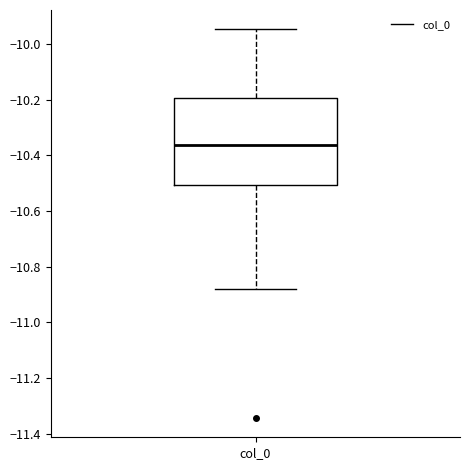

Read this box plot against the y-axis: the position of the median line, the range covered by the box, and the ends of both whiskers. The values are not printed on the chart, so give them approximately, as read against the axis.

median -10.36, box -10.50 to -10.20, whiskers -10.88 to -9.94